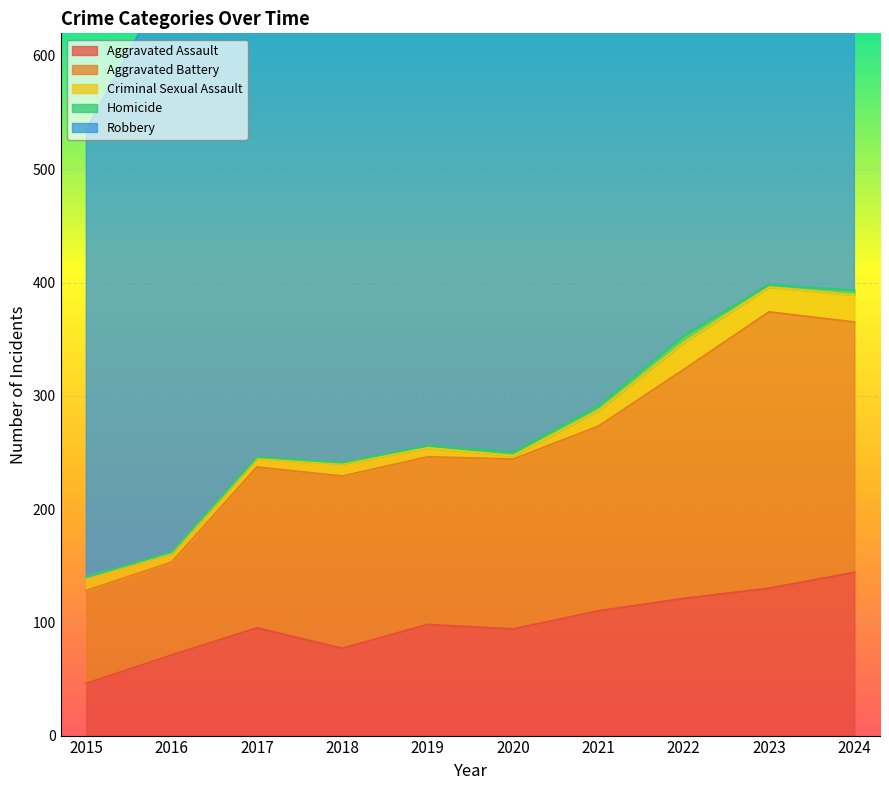

What is the value of the Criminal Sexual Assault point at the 6th from the left?

3